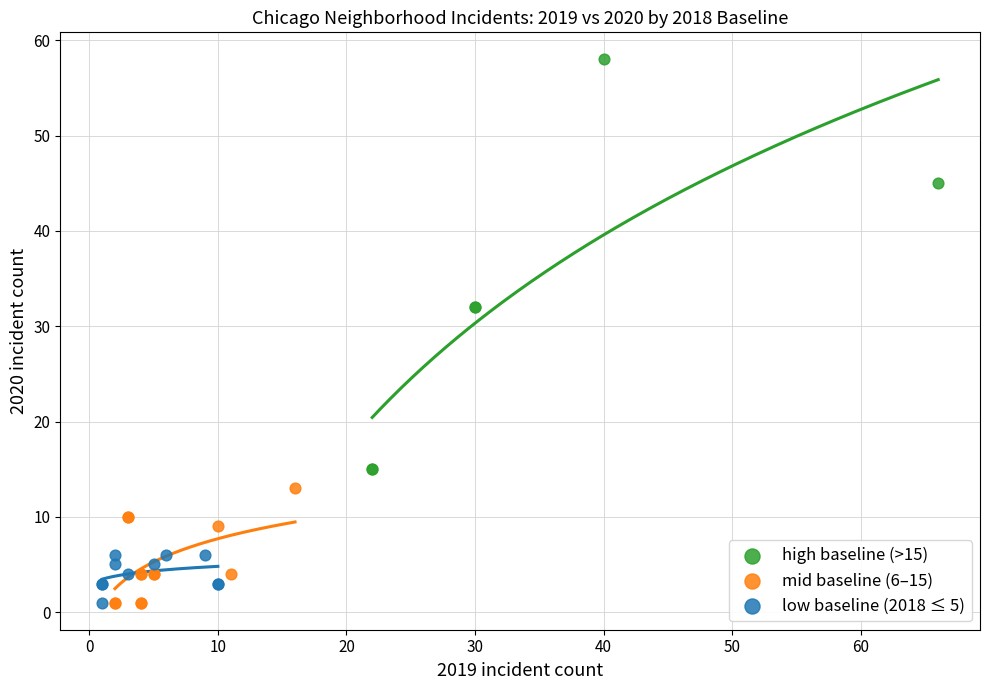

Which series contains the highest Y value?

high baseline (>15)